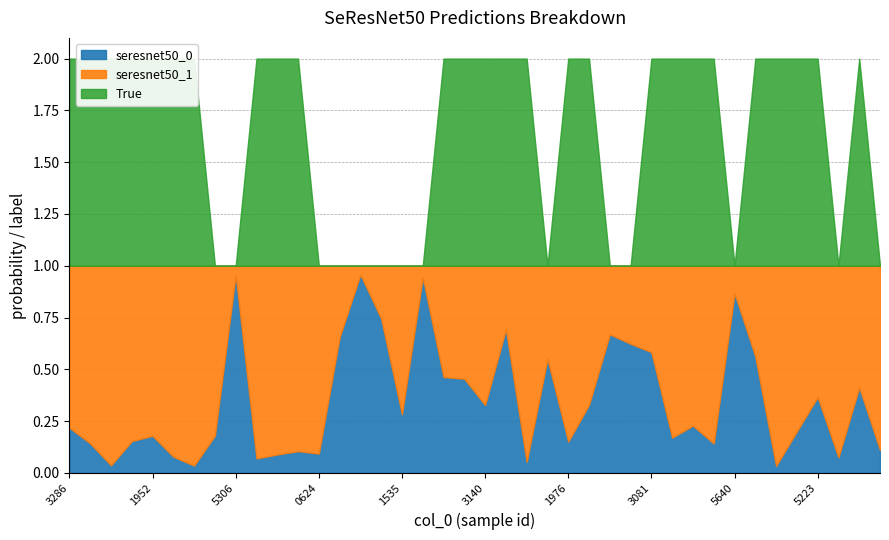

Reading left to right, transcribe all the data shown in this chart.

seresnet50_0: seresnet50_0=0.2	seresnet50_1=0.1	True_col=0.0	3=0.2	4=0.2	5=0.1	6=0.0	7=0.2	8=1.0	9=0.1	10=0.1	11=0.1	12=0.1	13=0.7	14=1.0	15=0.7	16=0.3	17=0.9	18=0.5	19=0.5	20=0.3	21=0.7	22=0.1	23=0.6	24=0.2	25=0.3	26=0.7	27=0.6	28=0.6	29=0.2	30=0.2	31=0.1	32=0.9	33=0.6	34=0.0	35=0.2	36=0.4	37=0.1	38=0.4	39=0.1
seresnet50_1: seresnet50_0=0.8	seresnet50_1=0.9	True_col=1.0	3=0.8	4=0.8	5=0.9	6=1.0	7=0.8	8=0.0	9=0.9	10=0.9	11=0.9	12=0.9	13=0.3	14=0.0	15=0.3	16=0.7	17=0.1	18=0.5	19=0.5	20=0.7	21=0.3	22=0.9	23=0.4	24=0.8	25=0.7	26=0.3	27=0.4	28=0.4	29=0.8	30=0.8	31=0.9	32=0.1	33=0.4	34=1.0	35=0.8	36=0.6	37=0.9	38=0.6	39=0.9
True_col: seresnet50_0=1.0	seresnet50_1=1.0	True_col=1.0	3=1.0	4=1.0	5=1.0	6=1.0	7=0.0	8=0.0	9=1.0	10=1.0	11=1.0	12=0.0	13=0.0	14=0.0	15=0.0	16=0.0	17=0.0	18=1.0	19=1.0	20=1.0	21=1.0	22=1.0	23=0.0	24=1.0	25=1.0	26=0.0	27=0.0	28=1.0	29=1.0	30=1.0	31=1.0	32=0.0	33=1.0	34=1.0	35=1.0	36=1.0	37=0.0	38=1.0	39=0.0